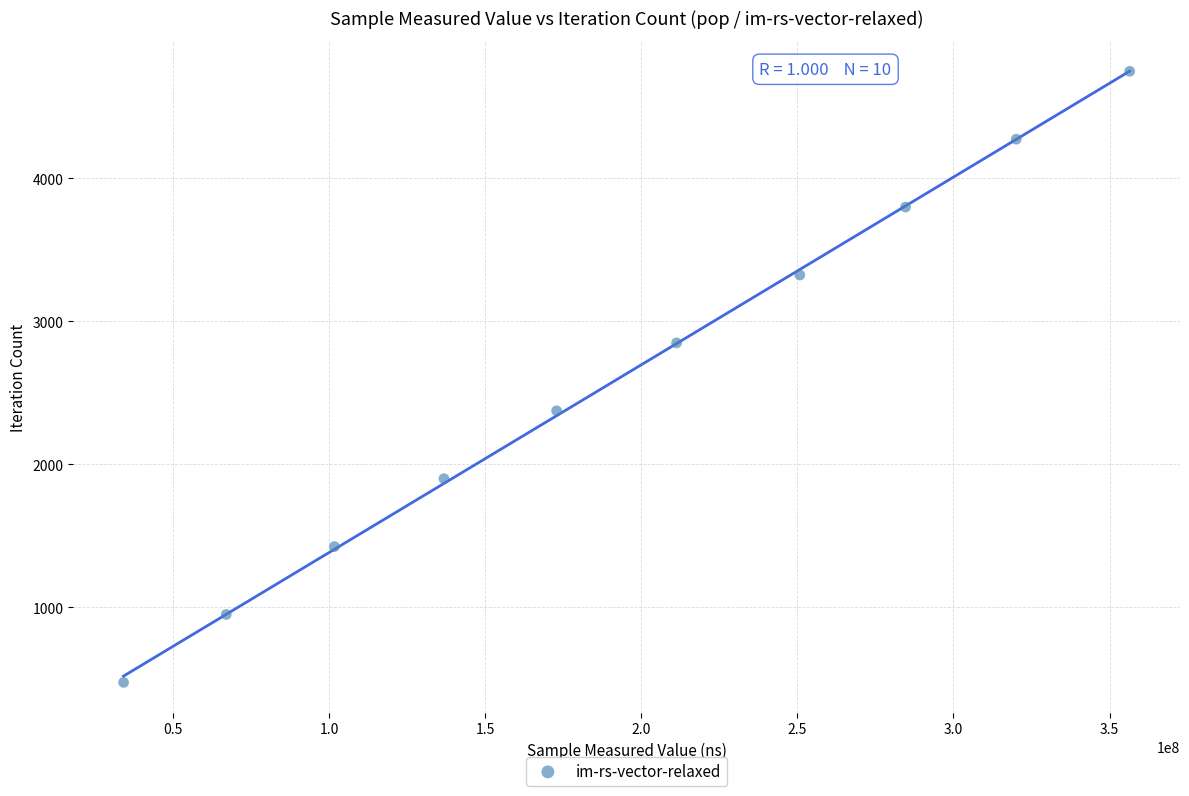

What is the average X value?

193592745